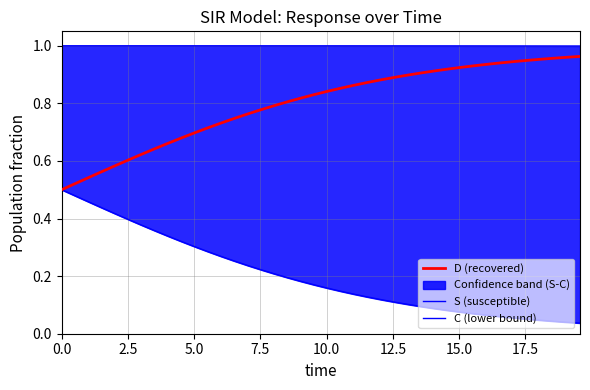

Does the chart display data point markers on the line(s)?

No